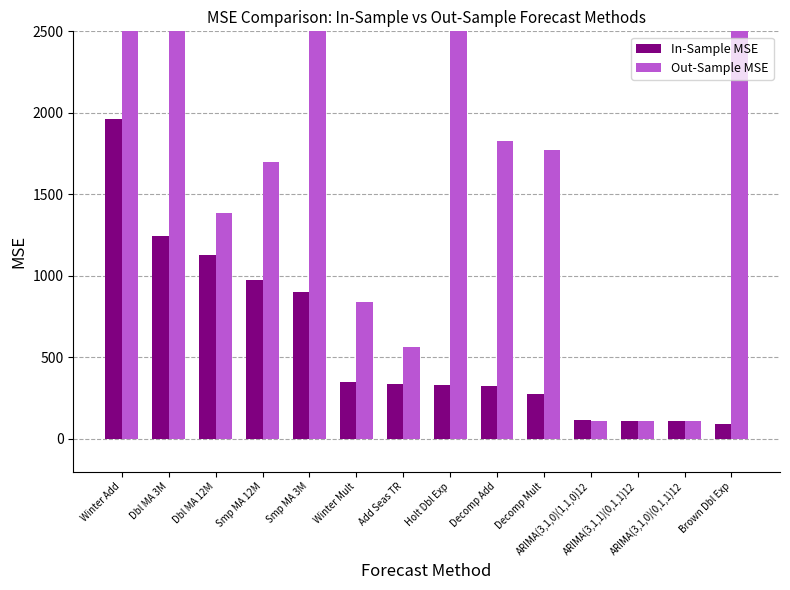

Is the value of Out-Sample MSE at Brown Dbl Exp greater than the value of In-Sample MSE at Dbl MA 12M?

Yes